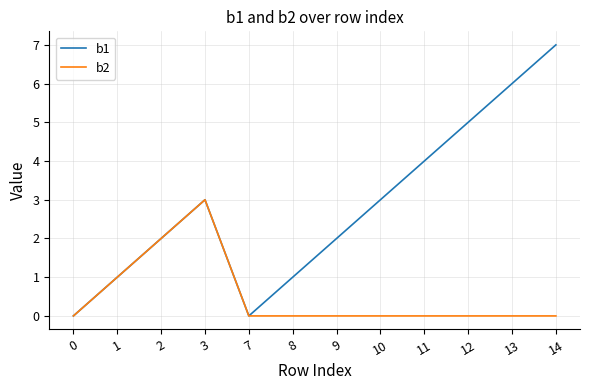

What is the maximum value shown in the chart?

7